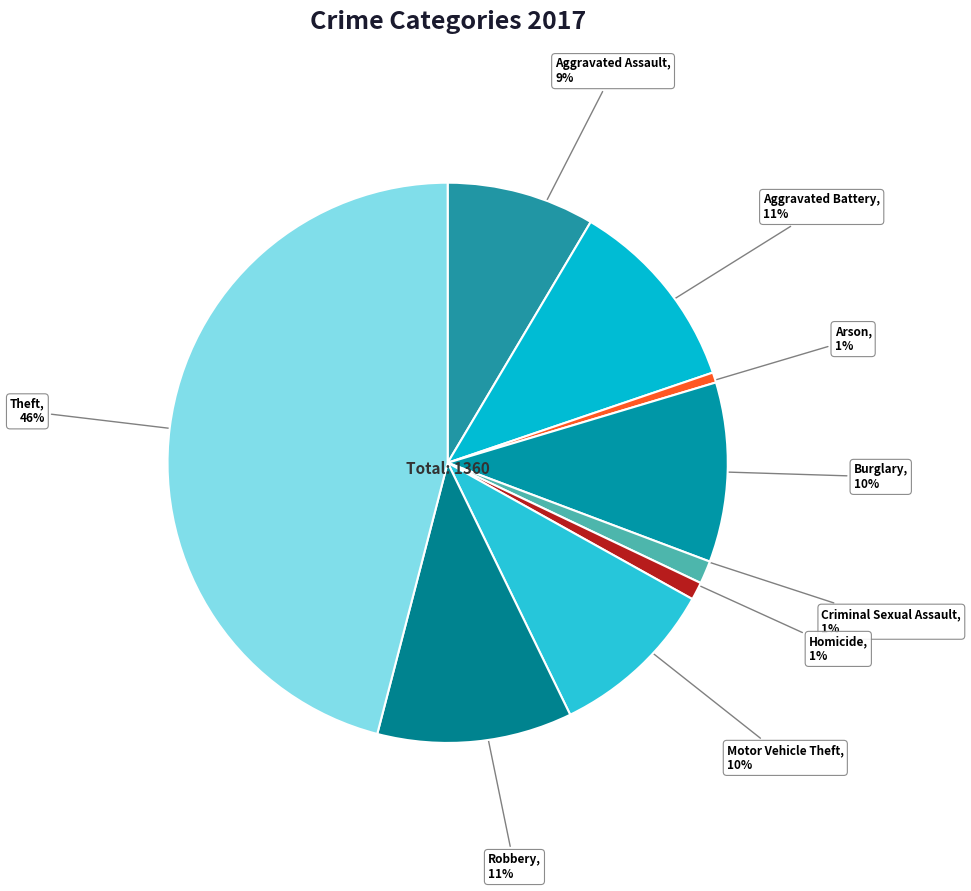

Do Burglary and Motor Vehicle Theft together represent more than half of the pie?

No